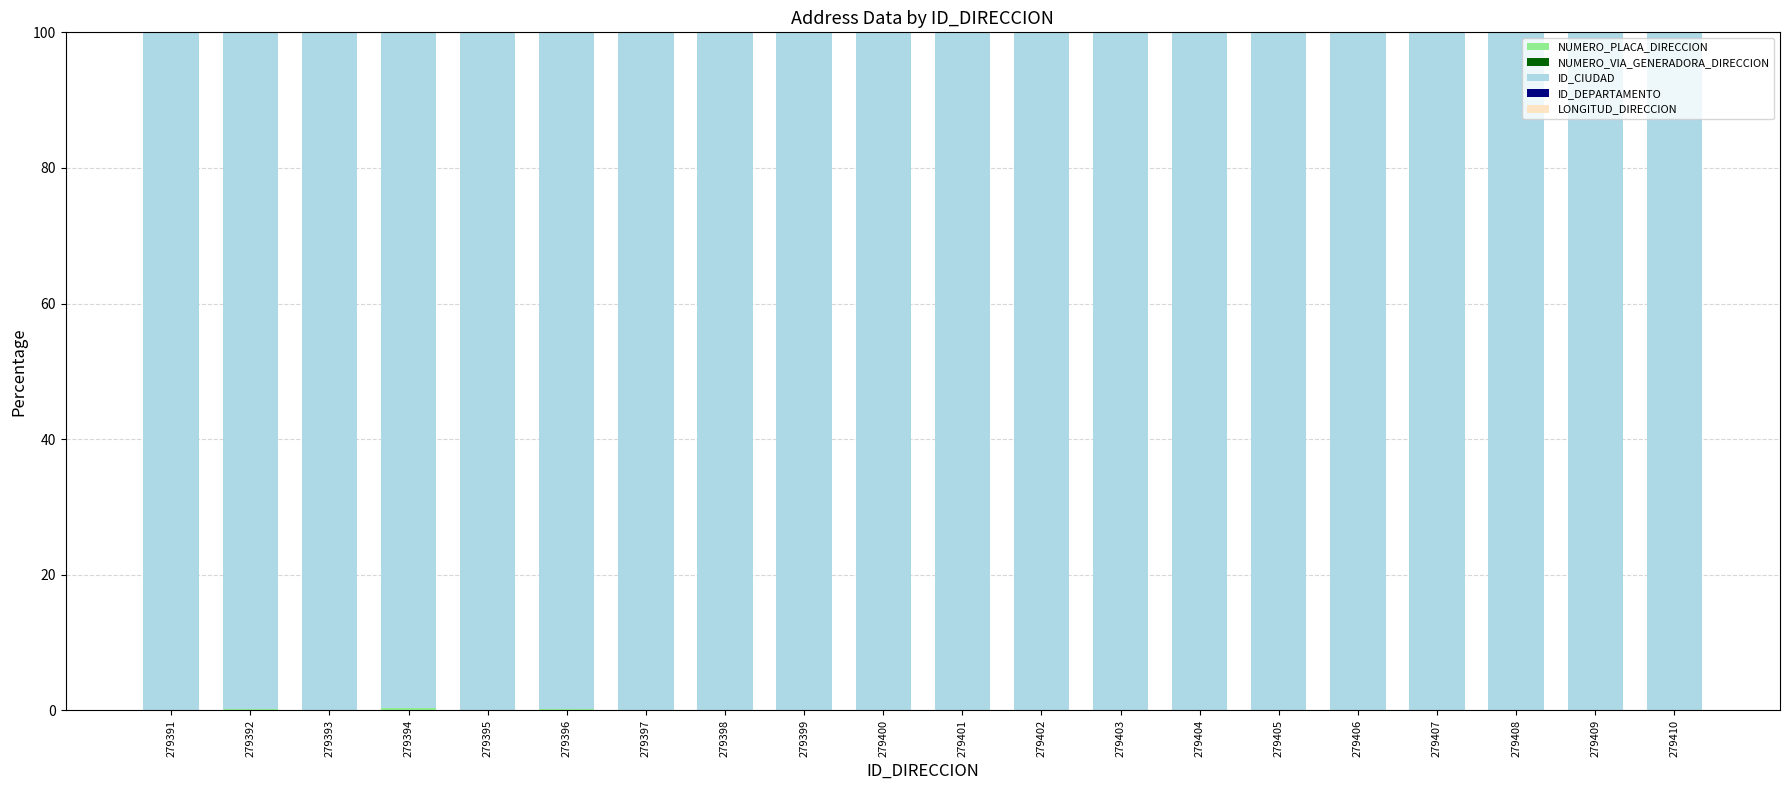

What is the maximum value for NUMERO_PLACA_DIRECCION?

0.3